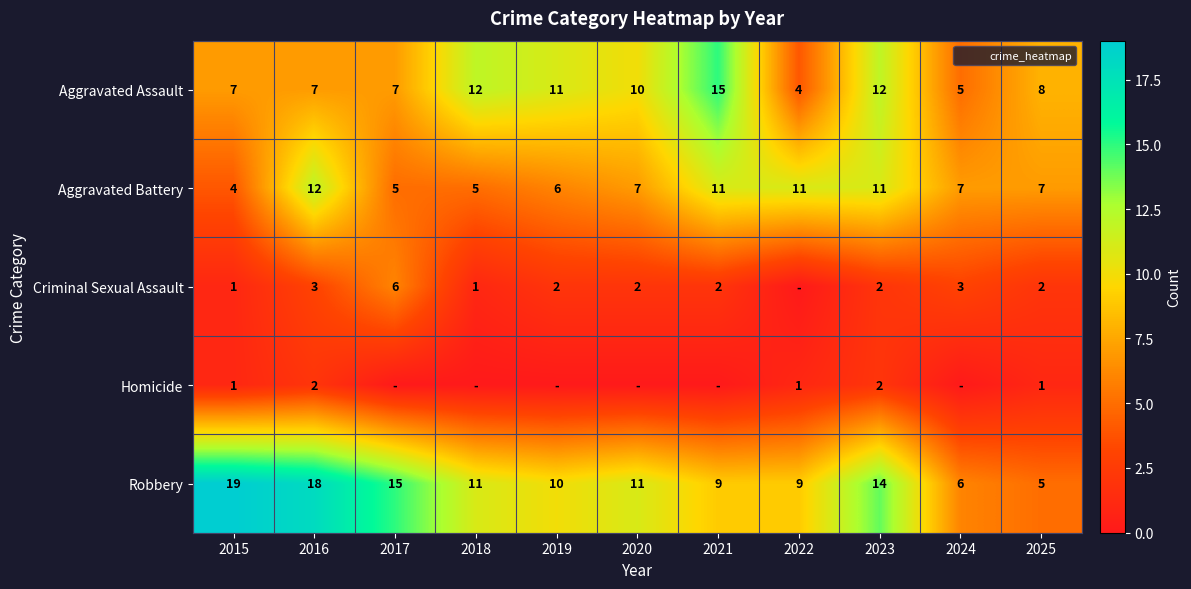

What is the spread (max minus min) of values at 2020?

11